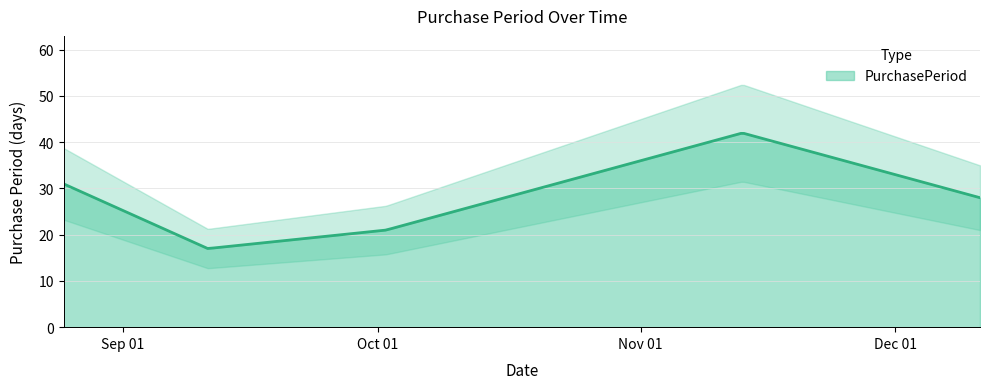

Is it true that the value at 2017-11-13 is 42?

True